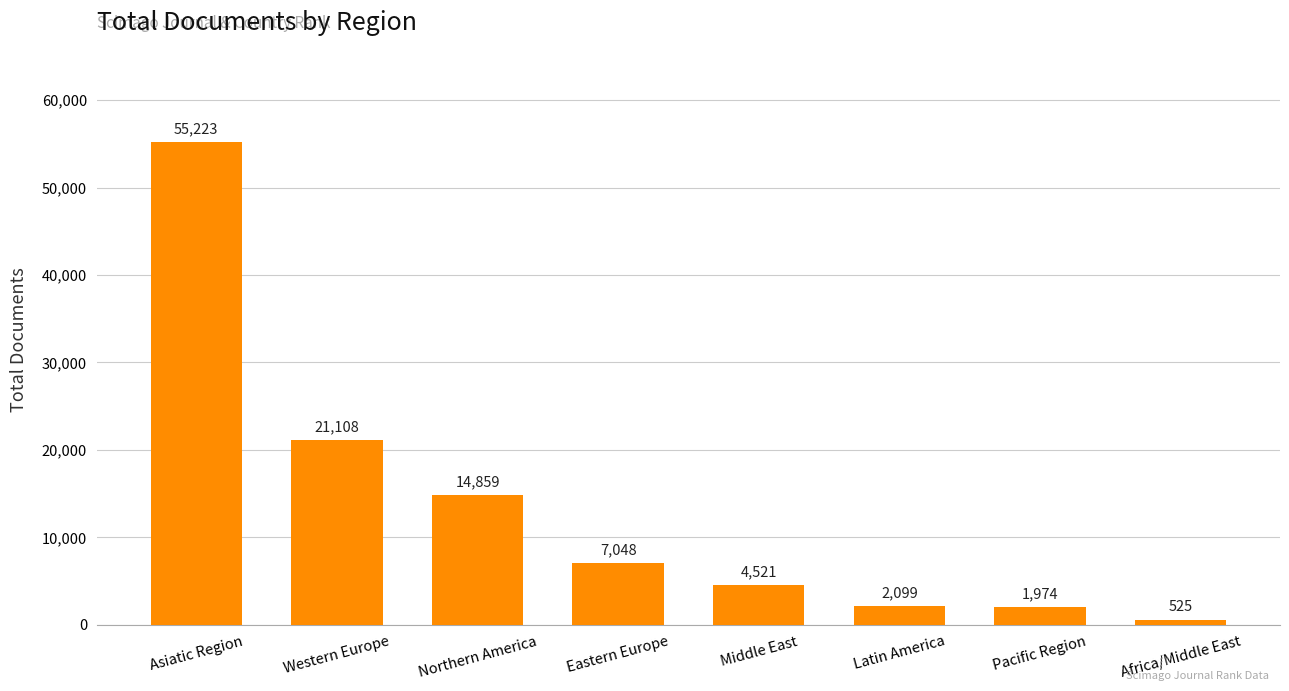

What is the difference between the values at Asiatic Region and Middle East?

50702